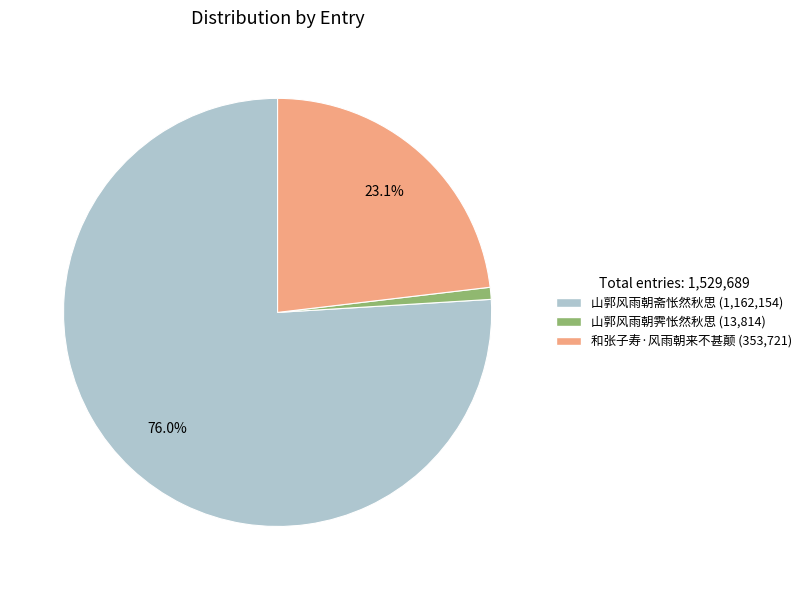

To the nearest percent, what is the difference between the largest and smallest slice percentages?

75%